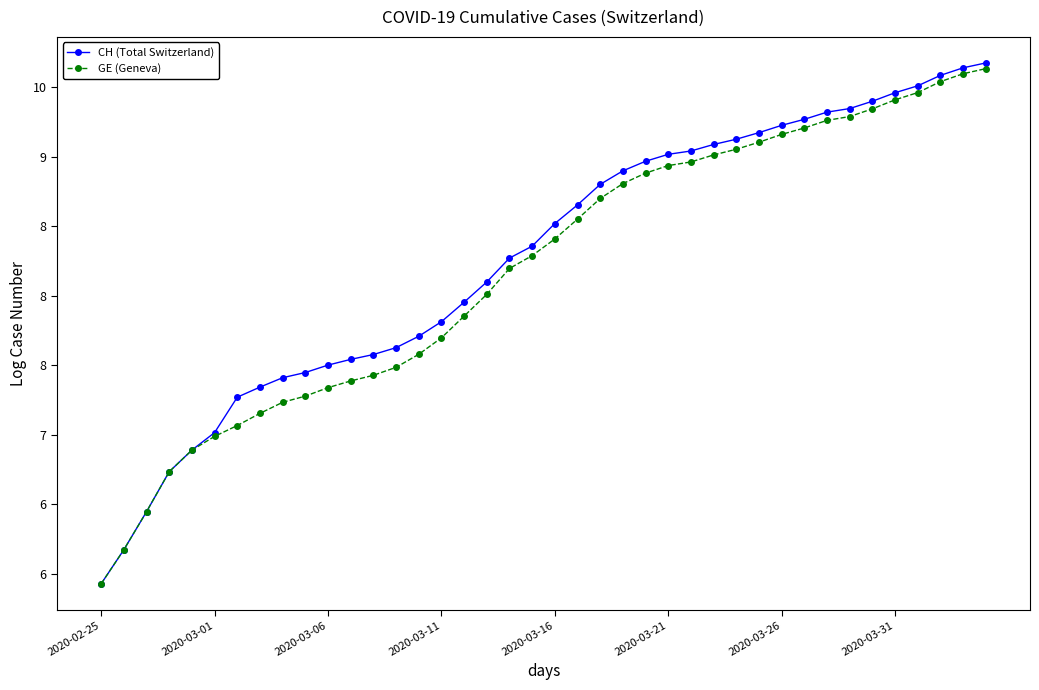

Which series has the largest range (max minus min)?

CH (Total Switzerland)